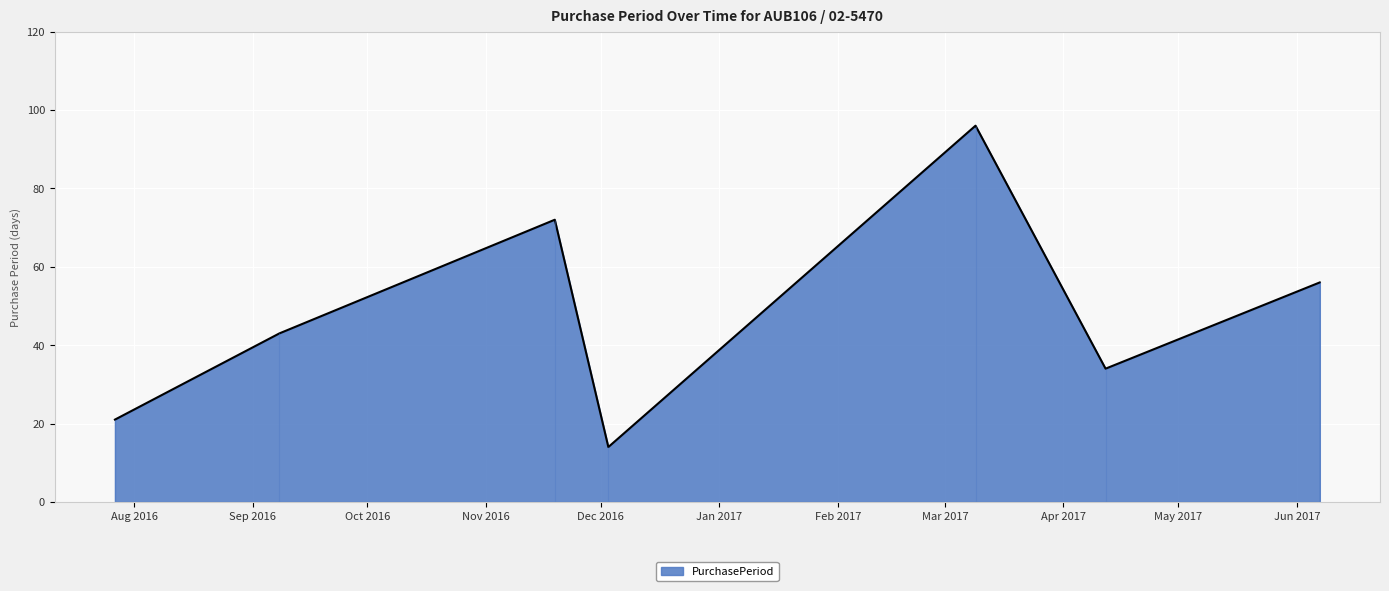

Reading left to right, list all the values displayed in this chart.

2016-07-27=21	2016-09-08=43	2016-11-19=72	2016-12-03=14	2017-03-09=96	2017-04-12=34	2017-06-07=56